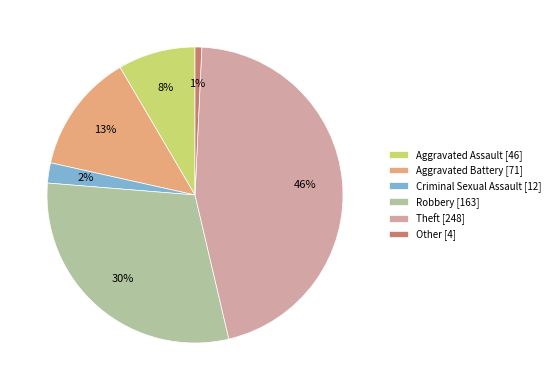

Is it true that Aggravated Assault is 8% of the pie?

True